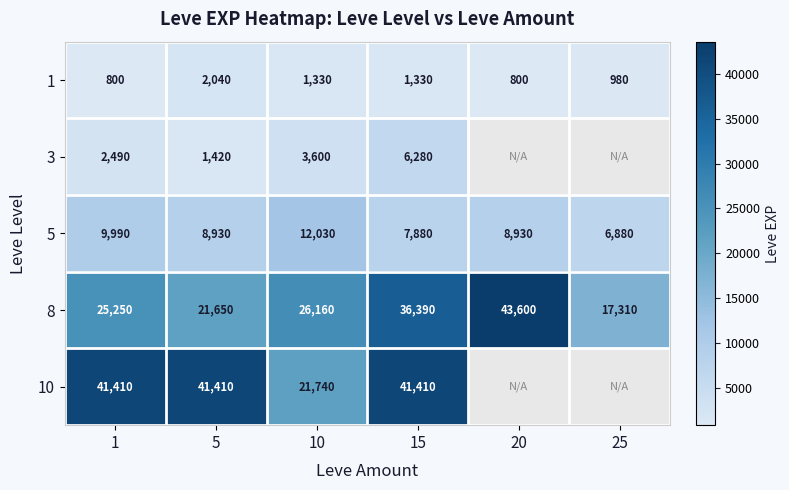

What is the smallest value displayed?

800.0